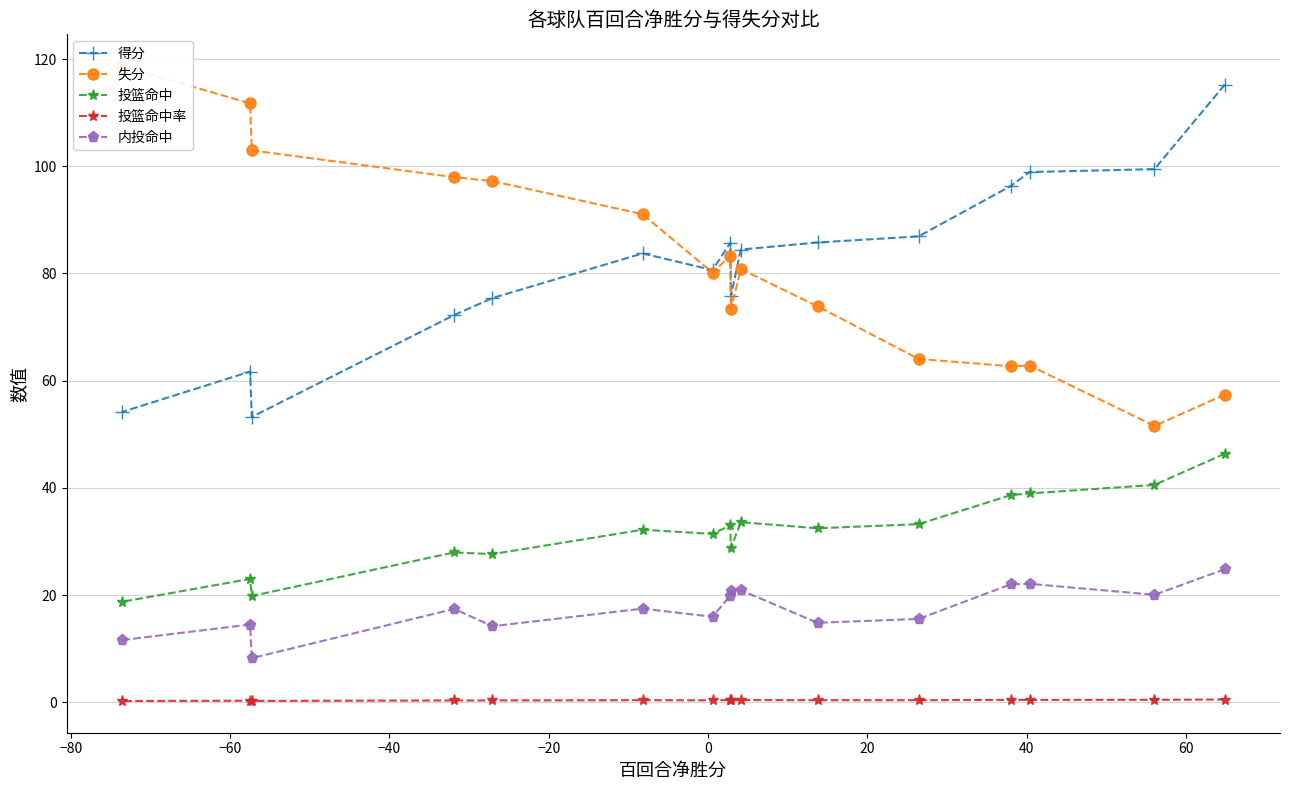

What is the value of the 投篮命中 point at the 5th from the left?

27.6